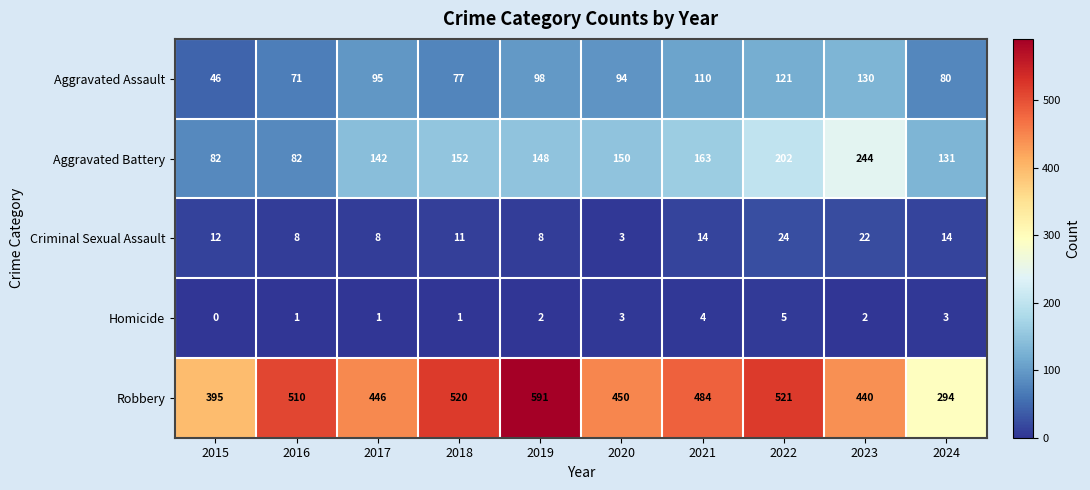

What is the difference between the highest and lowest values at 2023?

438